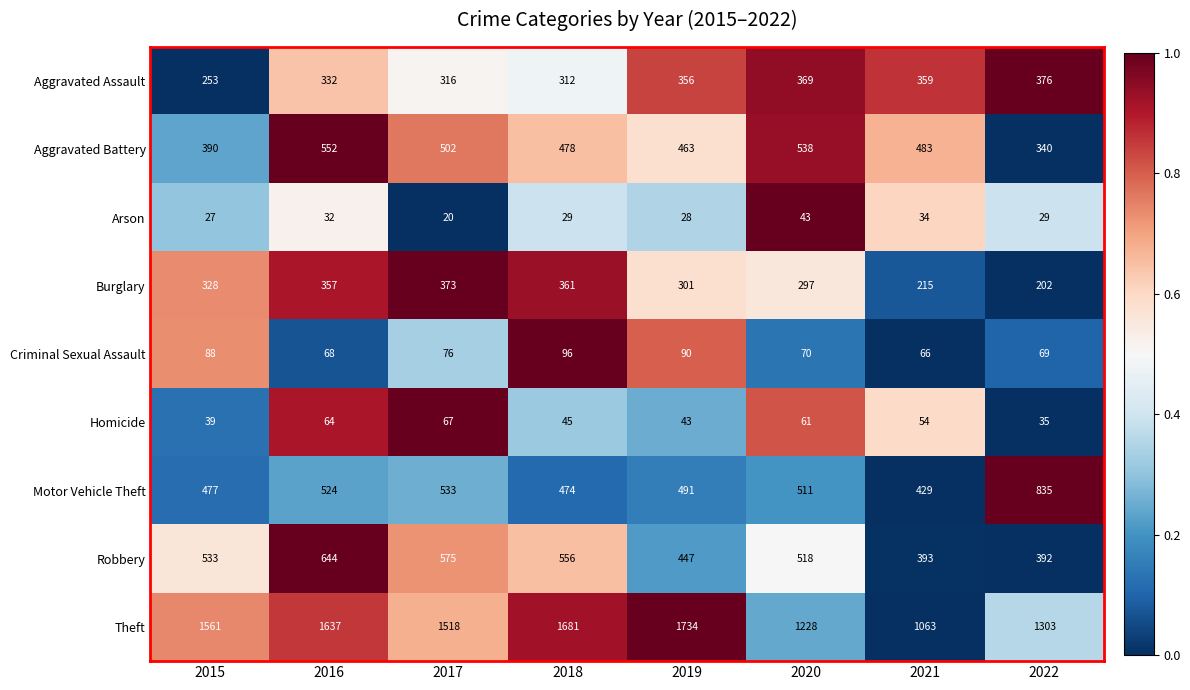

The value of Homicide at 2017 is 38. True or false?

False